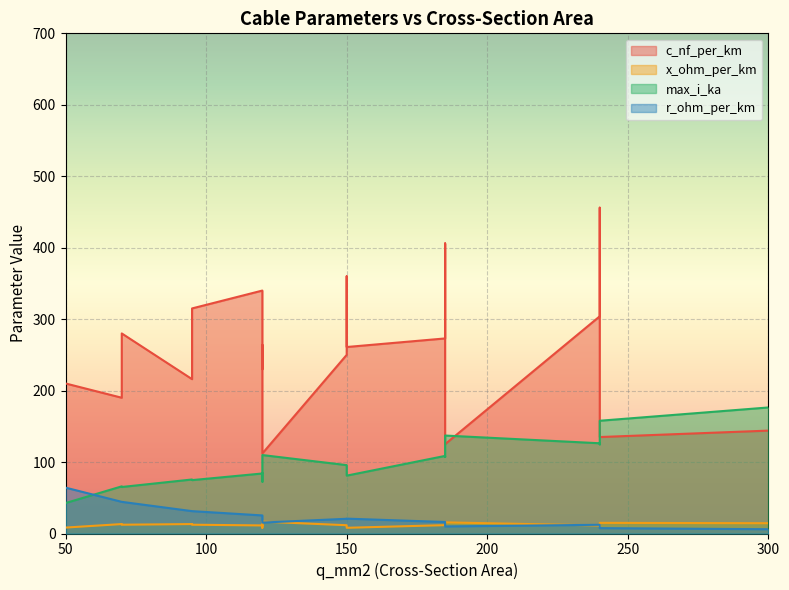

What are all the series names shown in the legend?

c_nf_per_km, x_ohm_per_km, max_i_ka, r_ohm_per_km